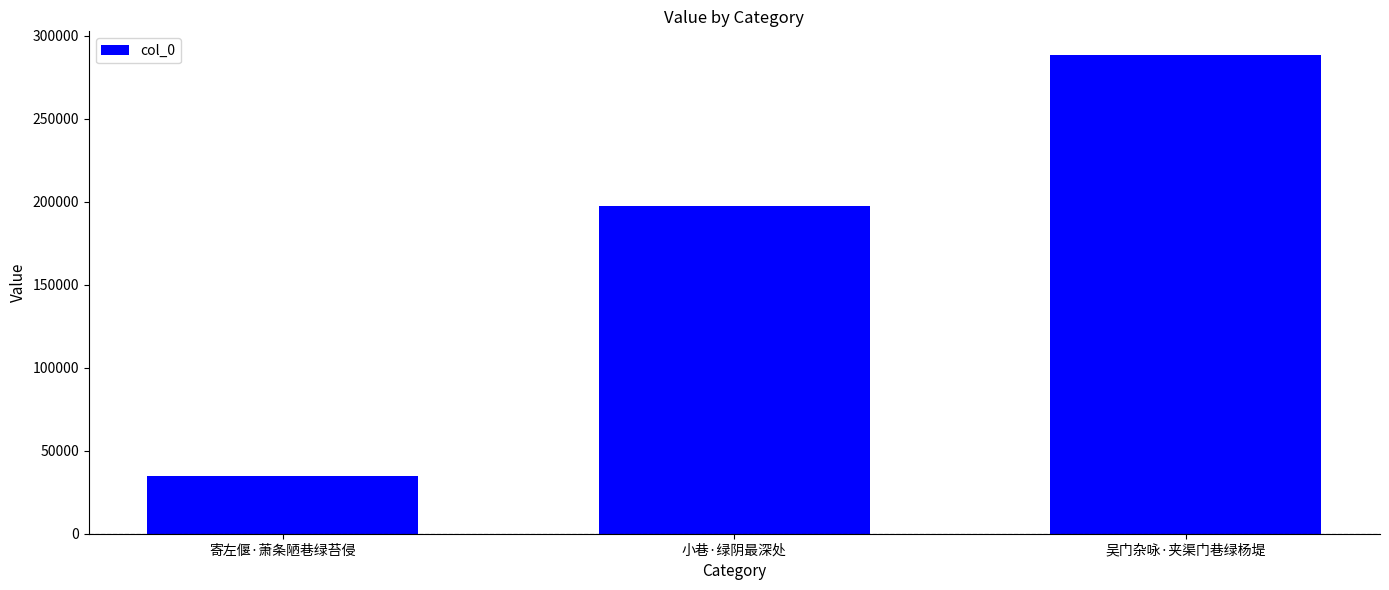

How many bars are there in total?

3